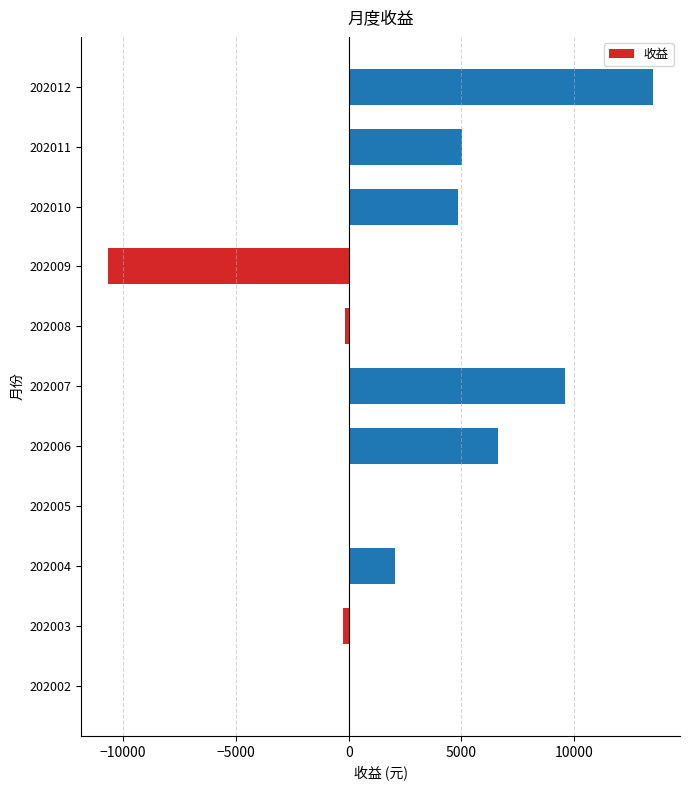

True or false: the data shows -14609.6 at 202009.

False